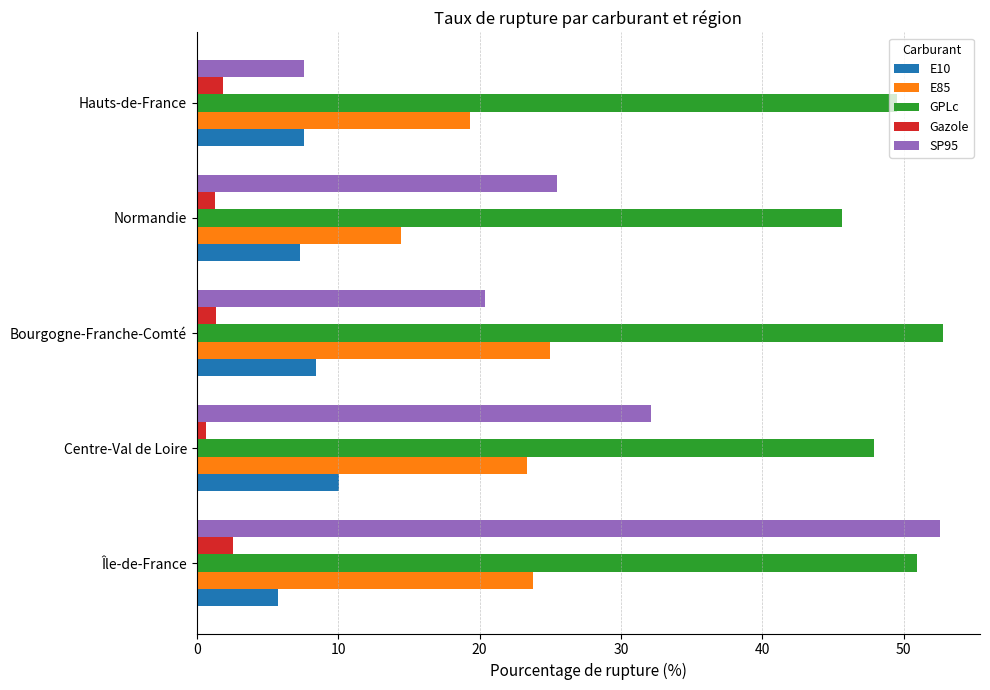

The E85 series shows 5.0 at Bourgogne-Franche-Comté. True or false?

False